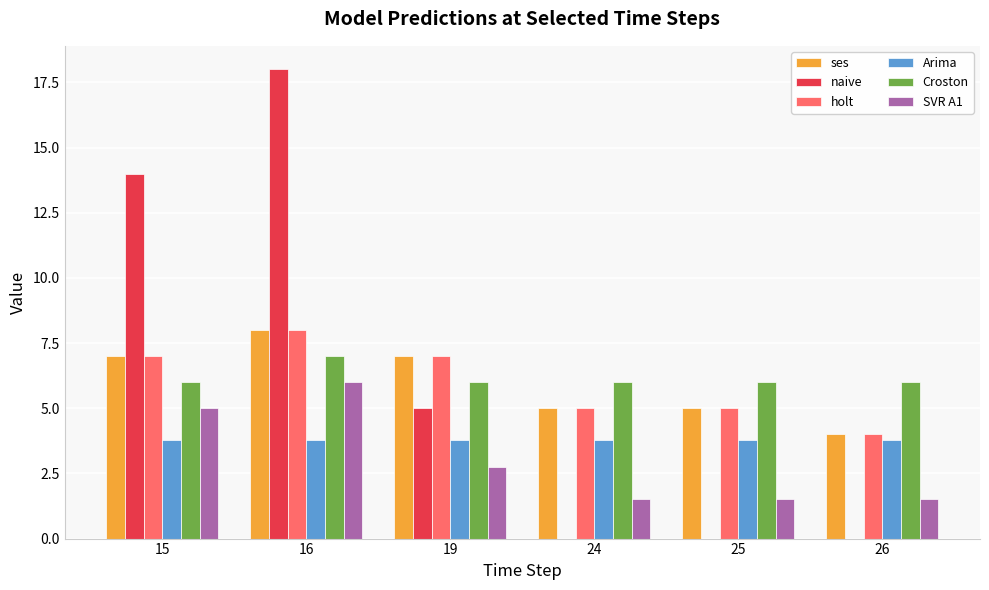

What is the maximum value shown in the chart?

18.0